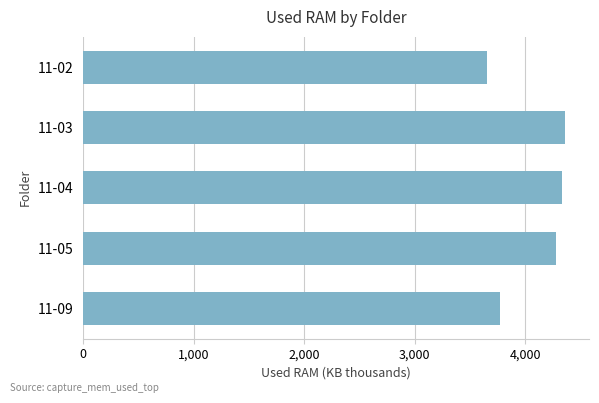

Does the chart contain any negative values?

No